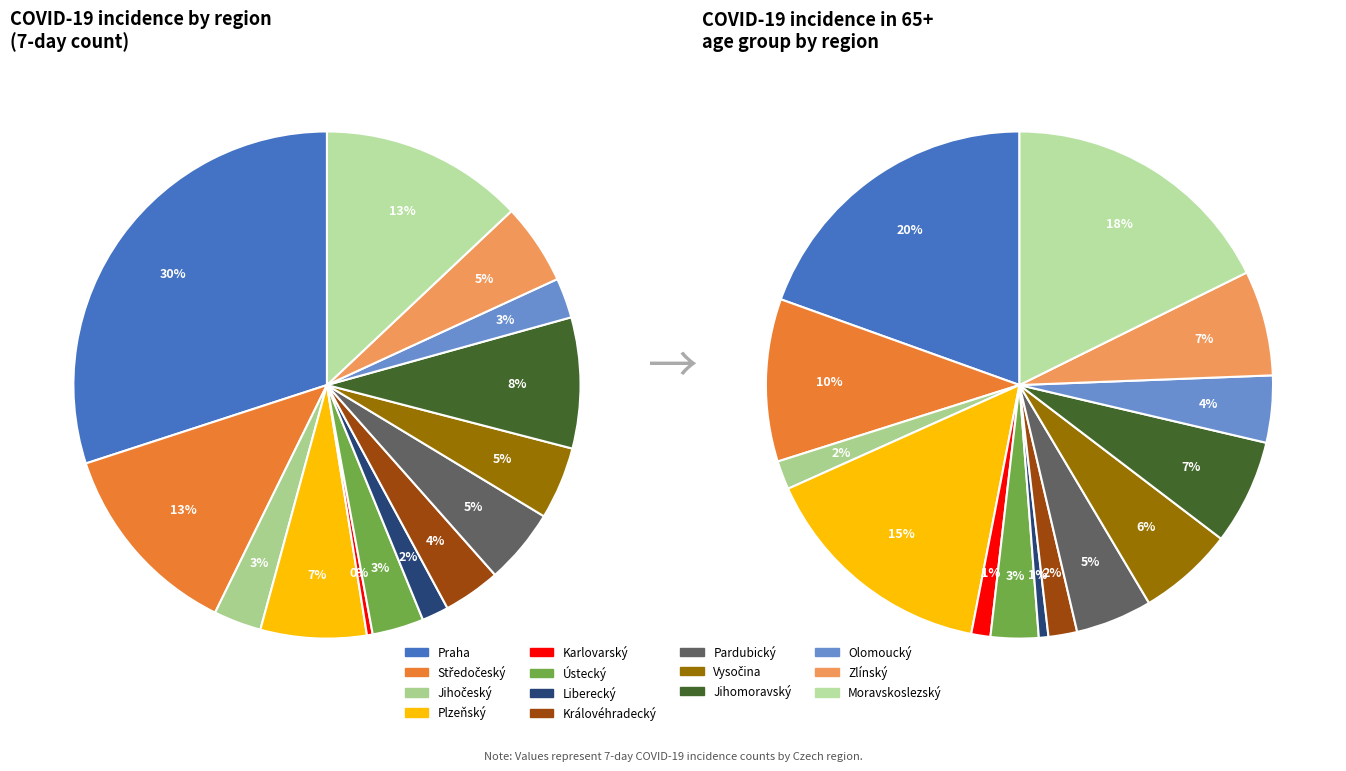

How many segments does this pie chart have?

14